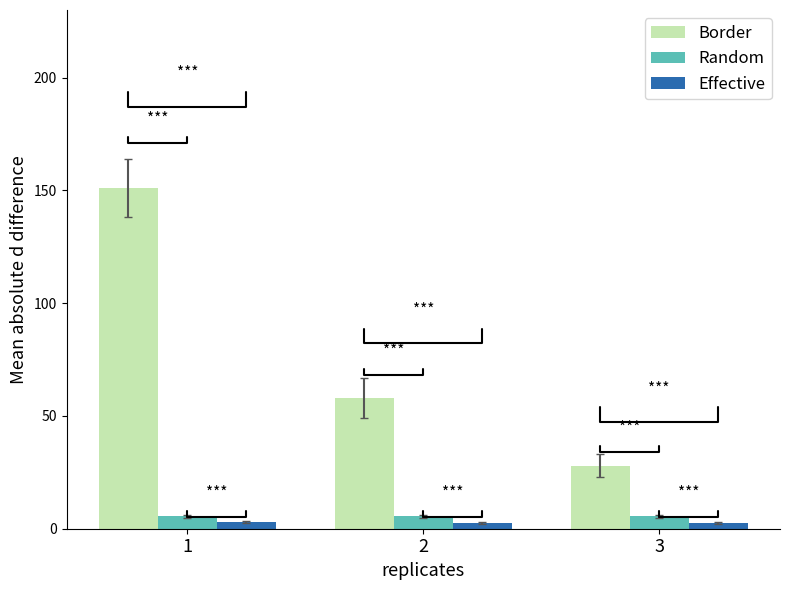

What is the difference between the maximum and minimum values in the Effective series?

0.5